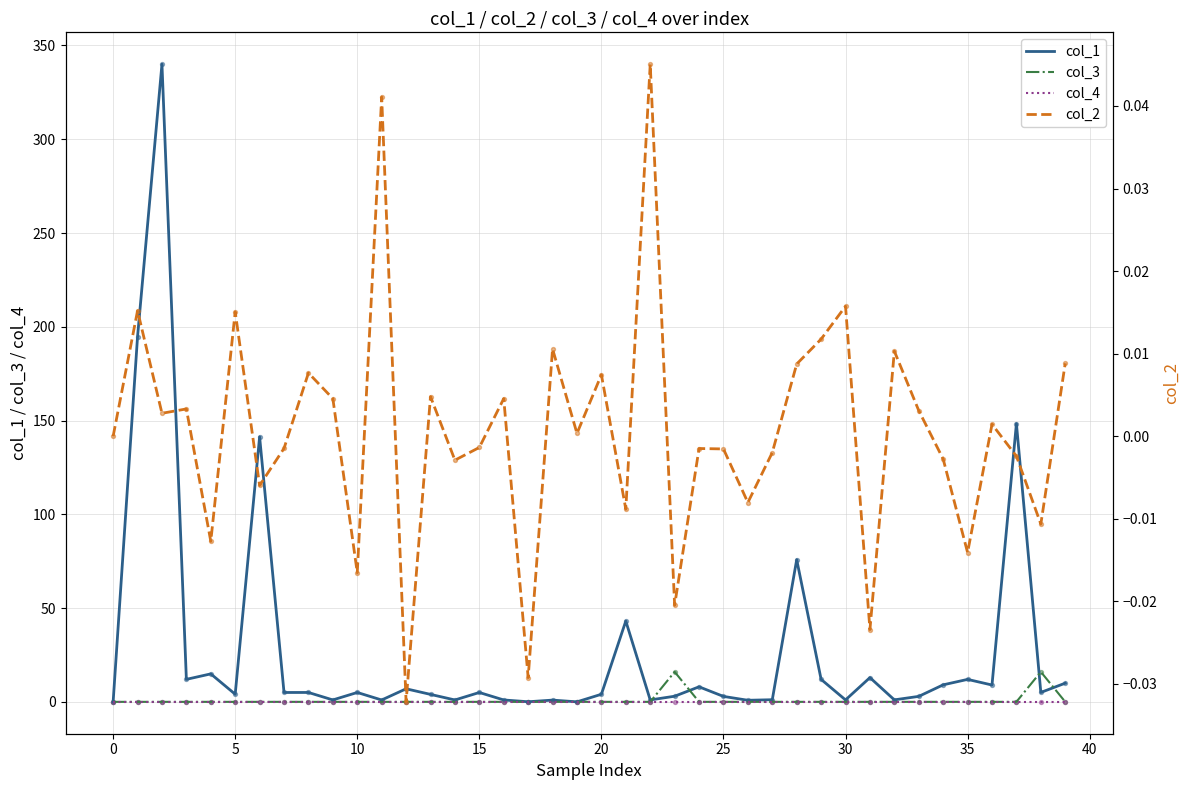

What is the total value across all series at 23?

19.0